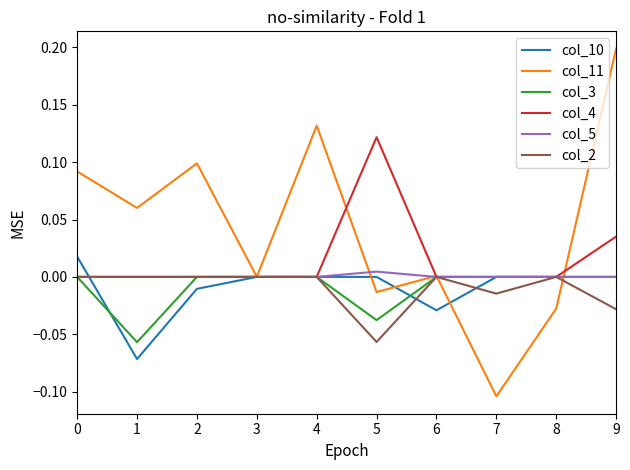

Which series has the widest spread of values?

col_11